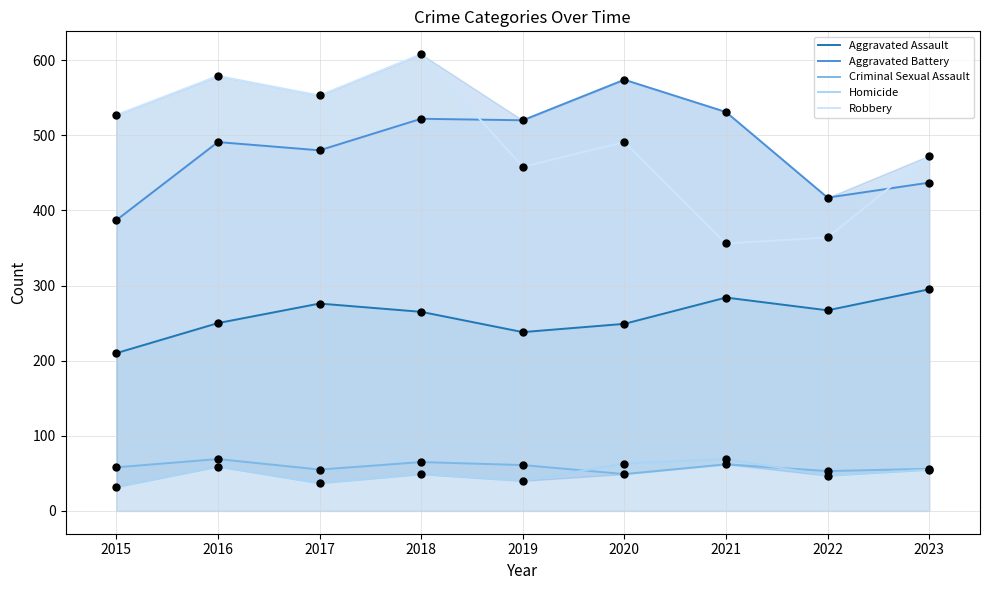

At which category is the sum across all series the highest?

2018